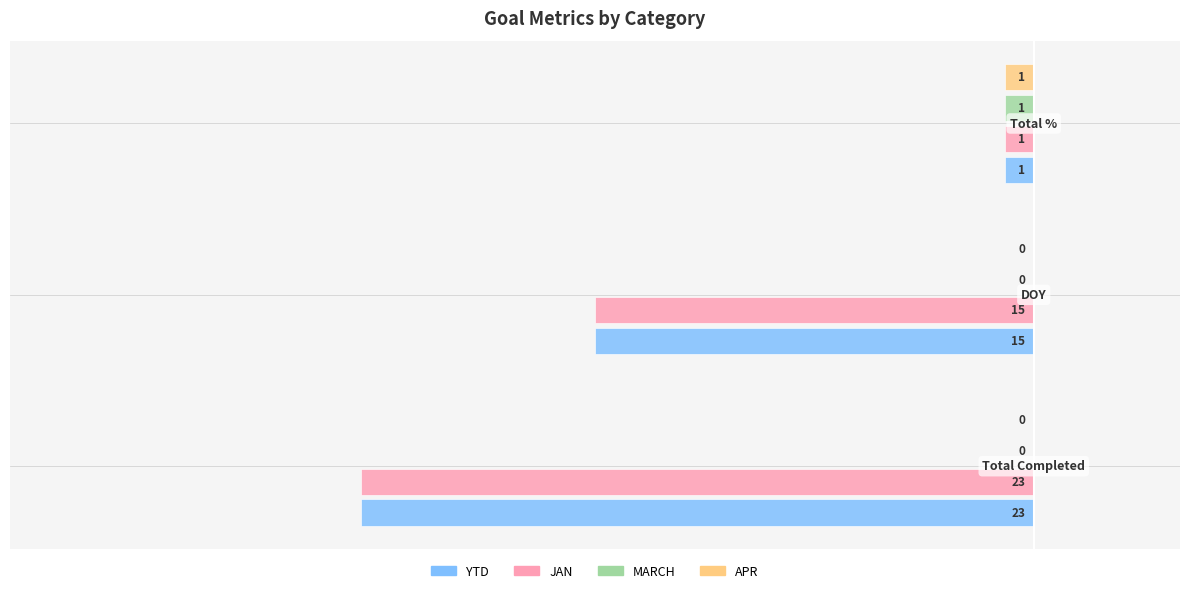

Which series has the largest range (max minus min)?

YTD